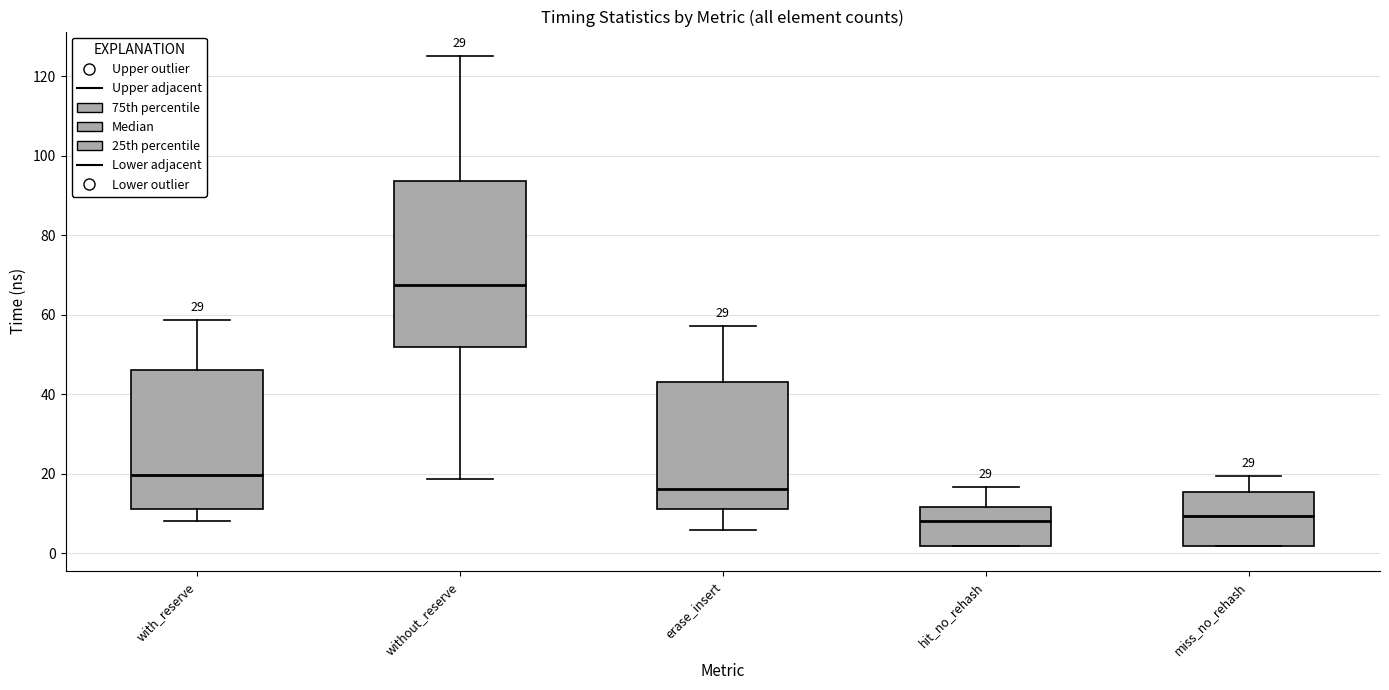

Reading left to right, transcribe this box plot: for each box, give where its median line is, the range the box spans, and where its two whiskers end, as read against the y-axis. The values are not printed on the chart, so give them approximately, as read against the axis.

with_reserve: median 20, box 12 to 46, whiskers 8 to 58
without_reserve: median 68, box 52 to 94, whiskers 18 to 126
erase_insert: median 16, box 12 to 44, whiskers 6 to 58
hit_no_rehash: median 8, box 2 to 12, whiskers 2 to 16
miss_no_rehash: median 10, box 2 to 16, whiskers 2 to 20